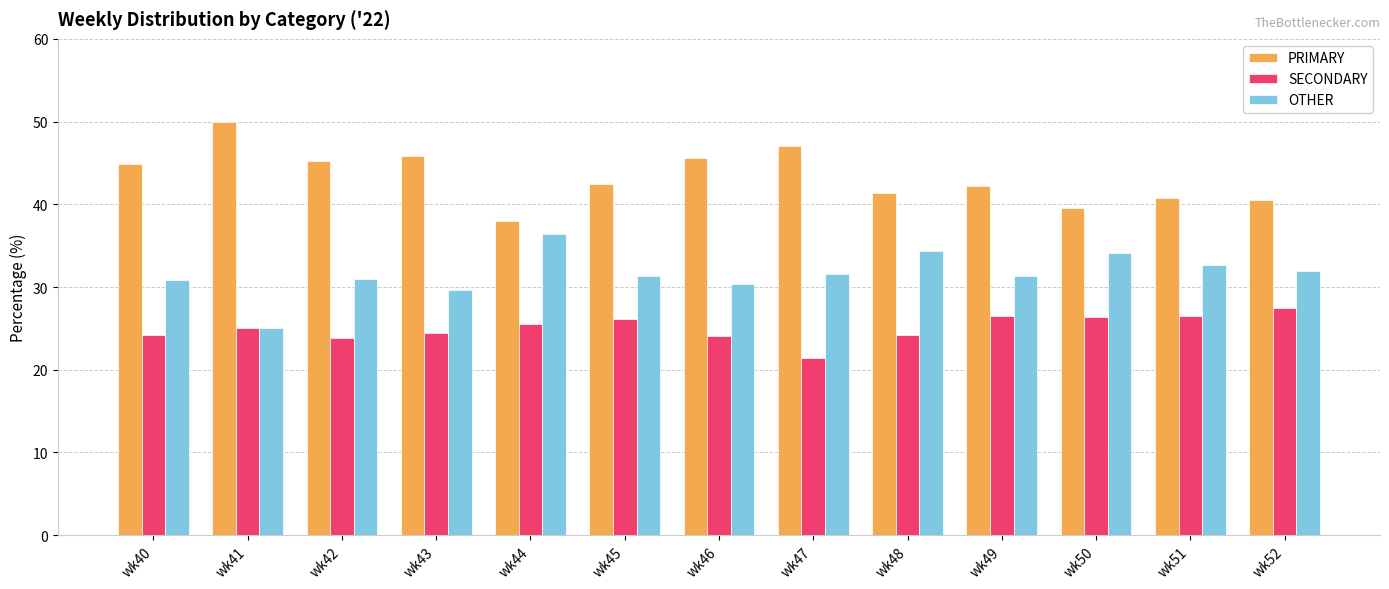

What is the average value of the OTHER series?

31.6